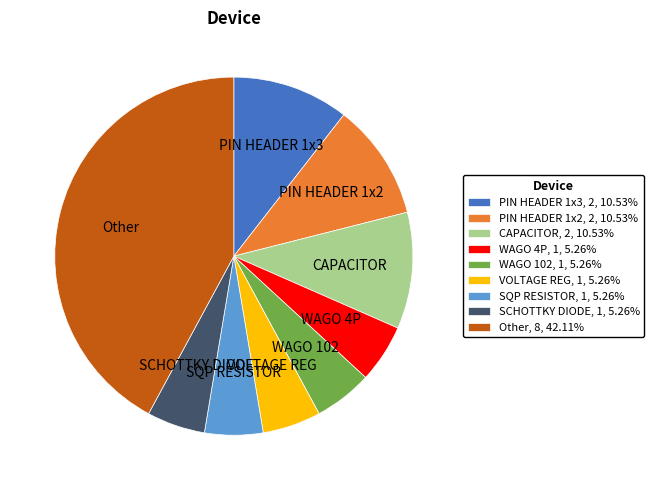

Do PIN HEADER 1x2 and VOLTAGE REG together represent more than half of the pie?

No